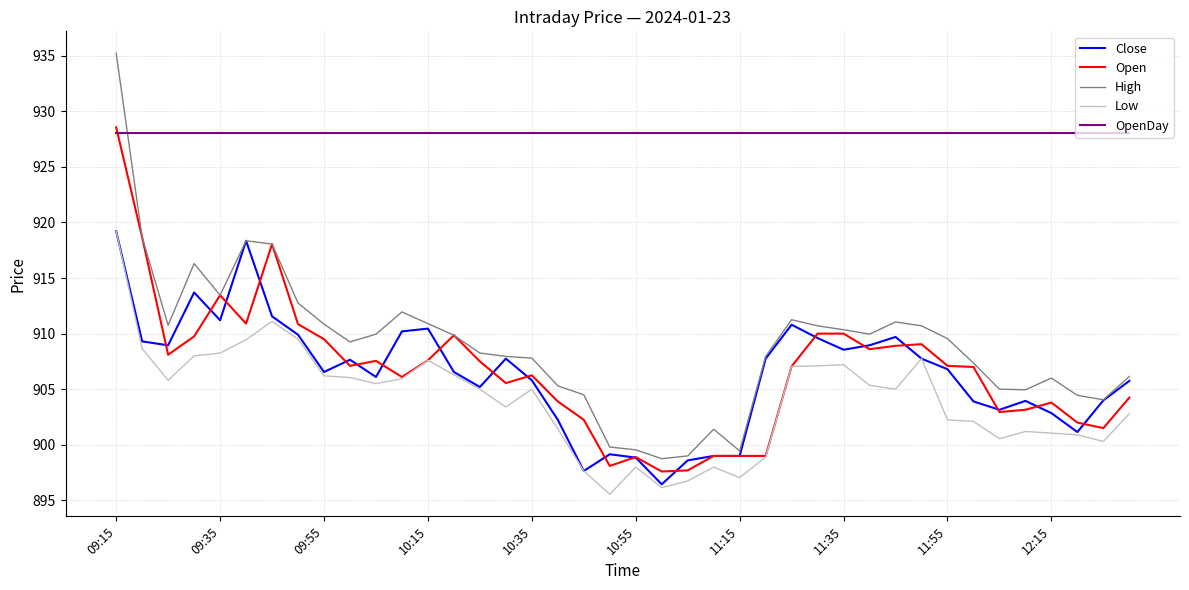

What is the highest value of the Low series?

919.2